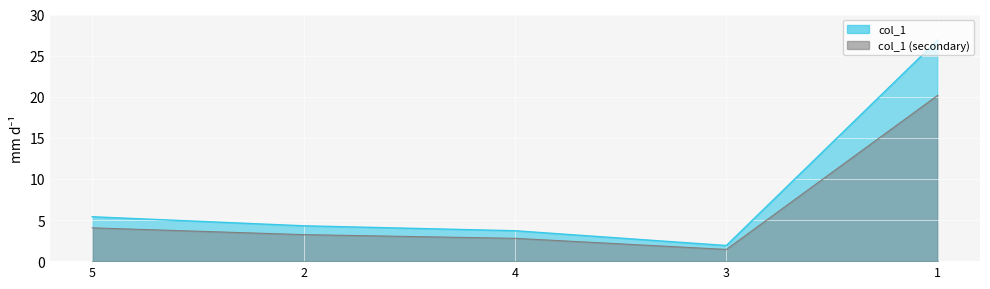

At which category does the chart reach its minimum across all series?

3